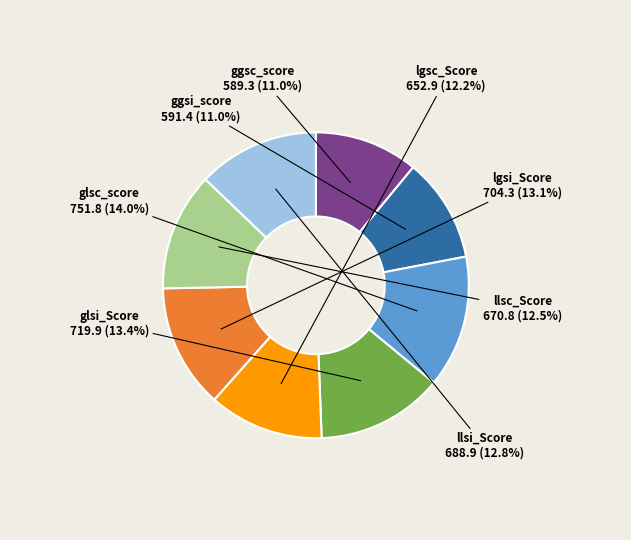

Is it true that lgsi_Score is 13% of the pie?

True